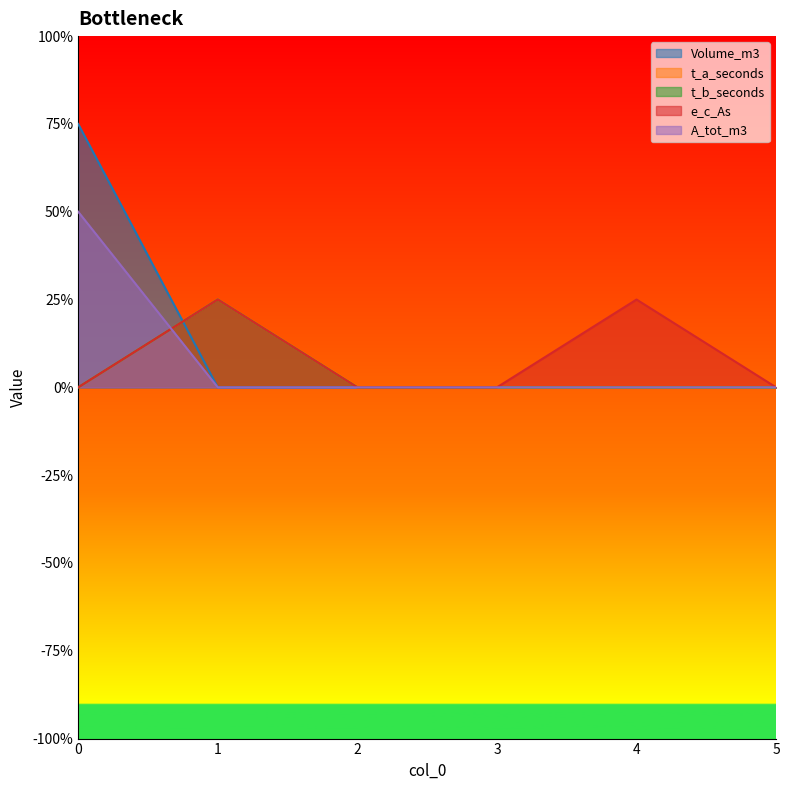

Reading left to right, transcribe all the data shown in this chart.

Volume_m3: 3	0	0	0	0	0
t_a_seconds: 0	1	0	0	0	0
t_b_seconds: 0	1	0	0	0	0
e_c_As: 0	1	0	0	1	0
A_tot_m3: 2	0	0	0	0	0